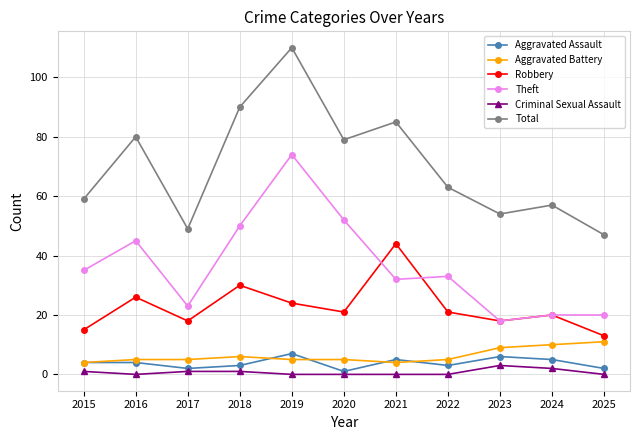

The Aggravated Battery series shows 4 at 2015. True or false?

True